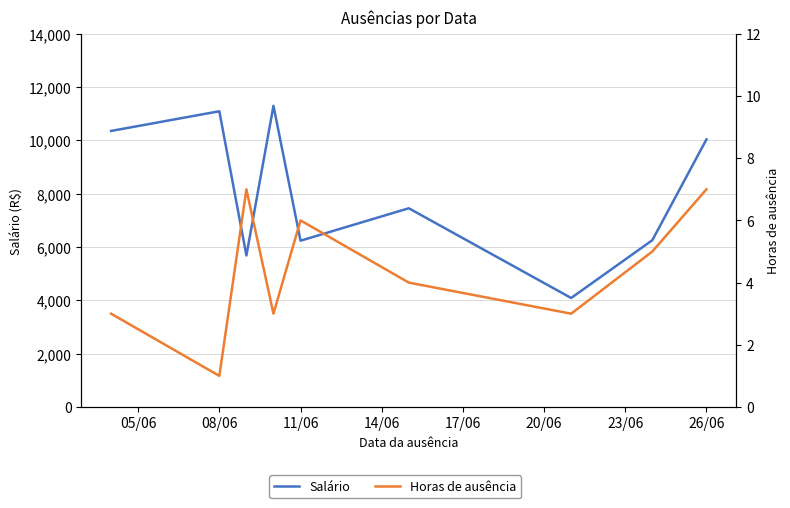

Is it true that Salário equals 17207.8 at 14/06?

False